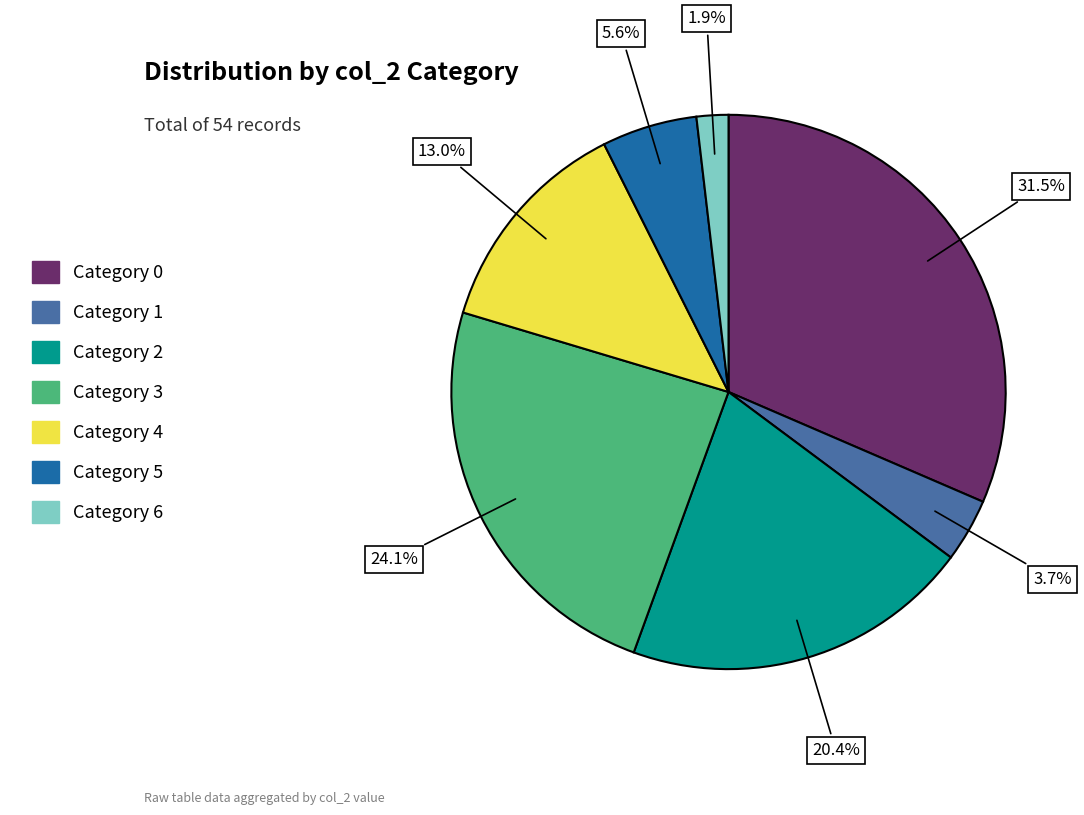

How many slices are in this pie chart?

7